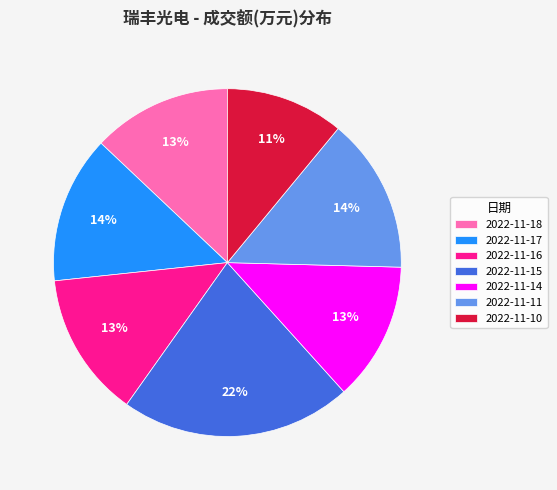

How many slices are in this pie chart?

7